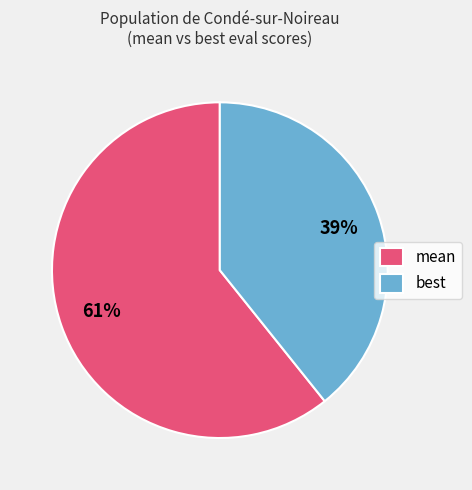

Is best the majority of the pie?

No